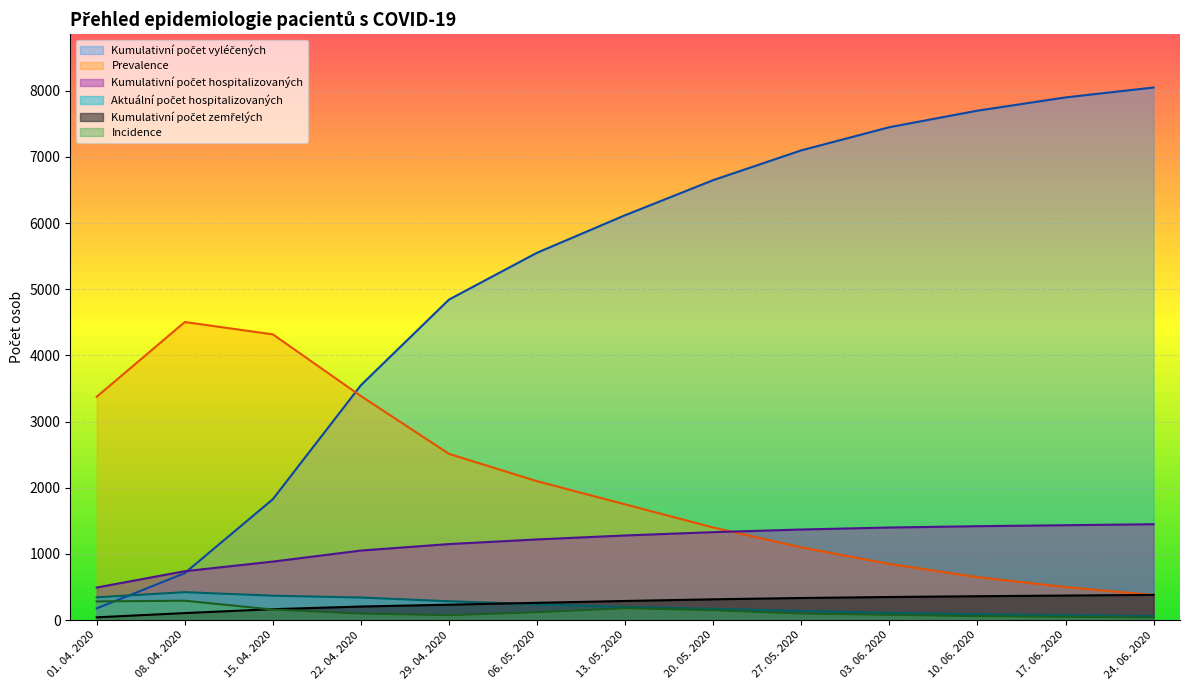

What is the maximum value shown in the chart?

8050